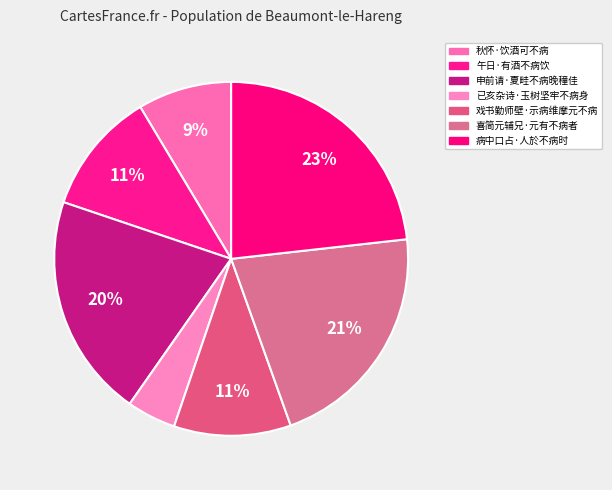

True or false: 戏书勤师壁·示病维摩元不病 accounts for 3% of the total.

False